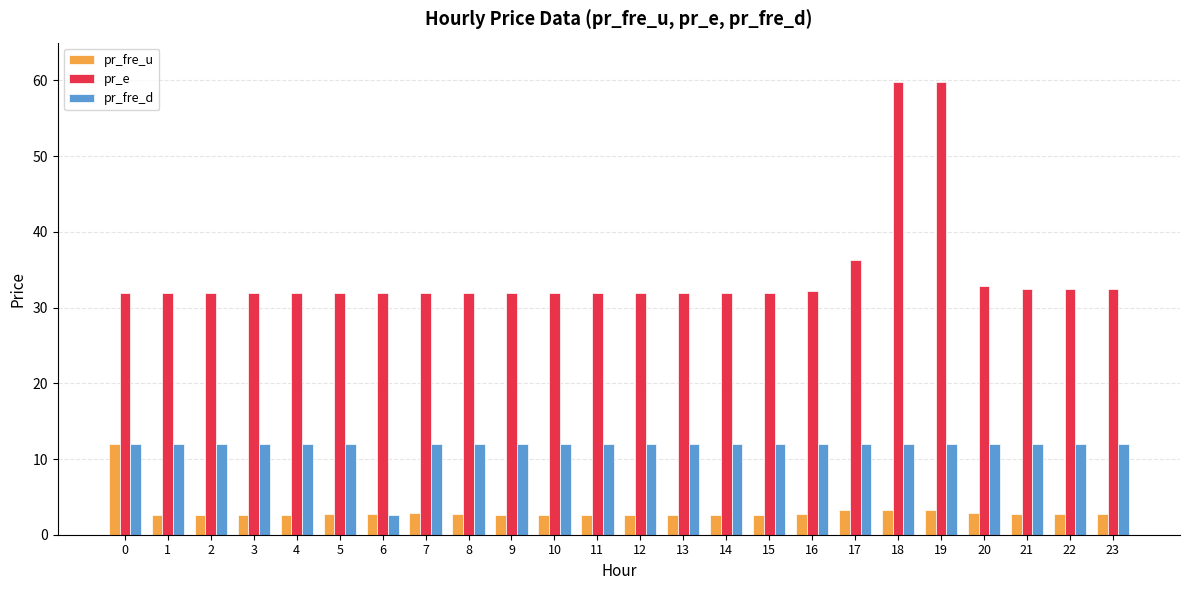

Is it true that pr_fre_d equals 12.0 at 2?

True